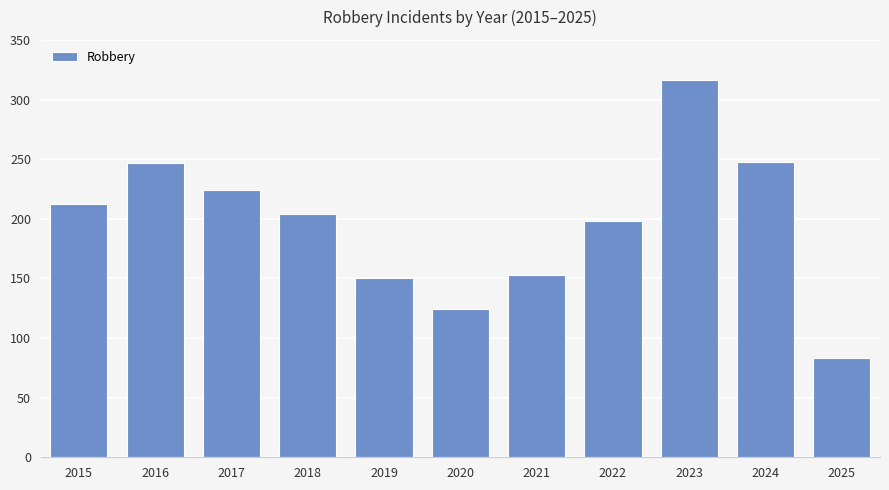

What is the value of the 10th bar from the left?

248